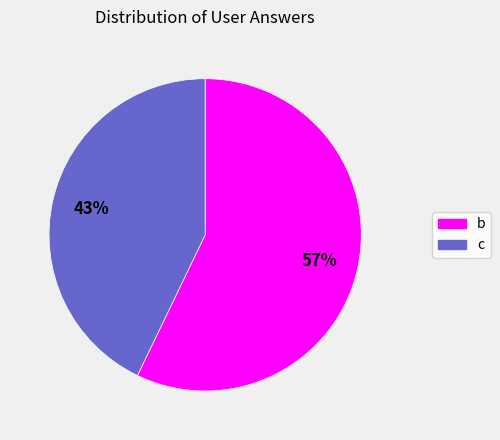

The c slice represents 43% of the pie. True or false?

True